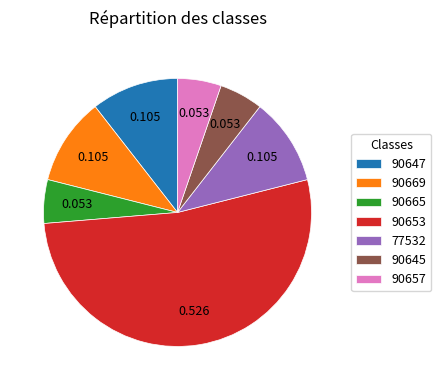

Is there a majority slice in this chart?

Yes